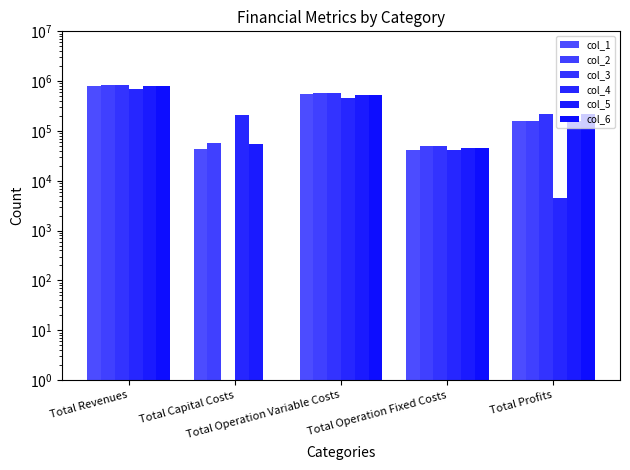

Is it true that col_2 equals 58080.0 at Total Capital Costs?

True